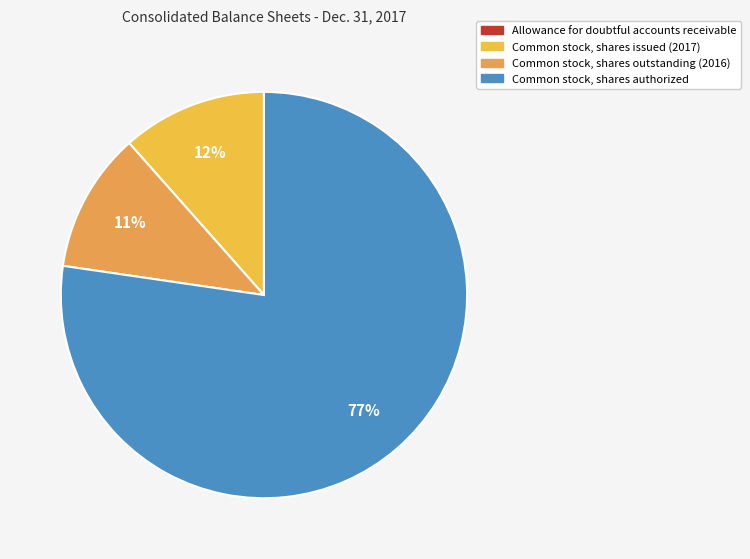

Does any single category account for the majority?

Yes